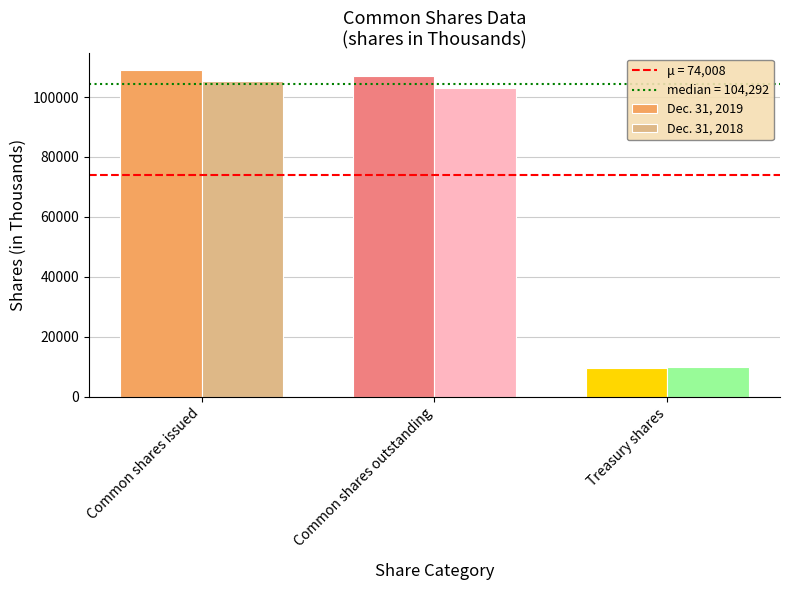

What is the value of the Dec. 31, 2019 bar at the 1st from the left?

109110